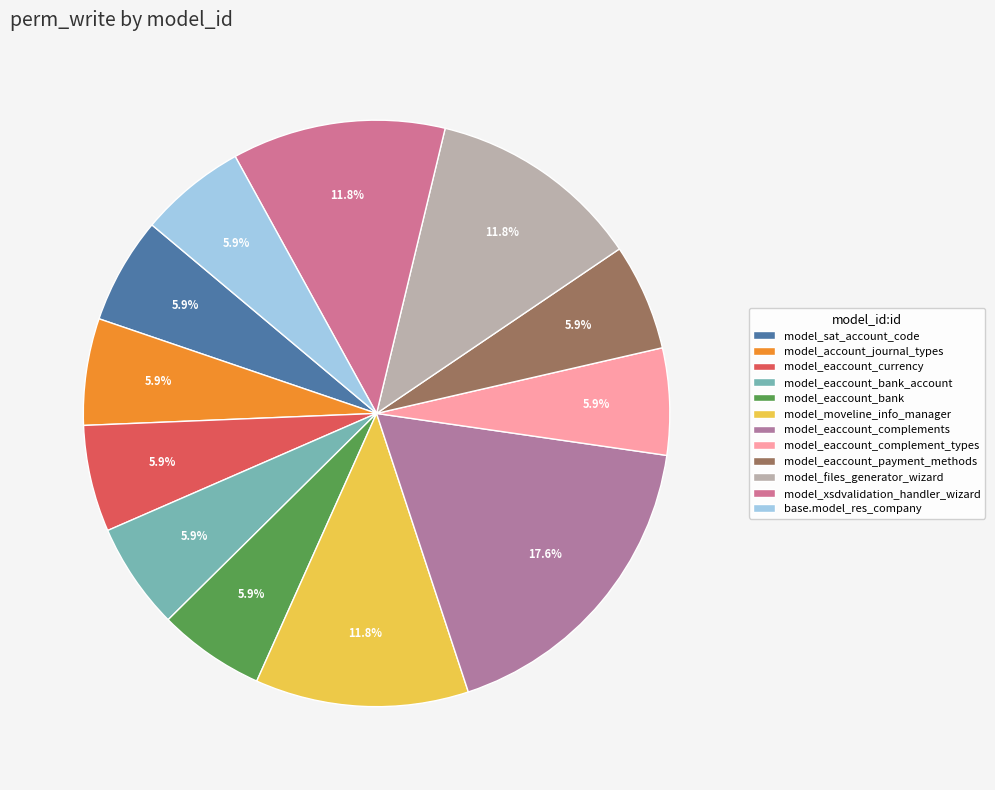

The model_account_journal_types slice represents 15% of the pie. True or false?

False